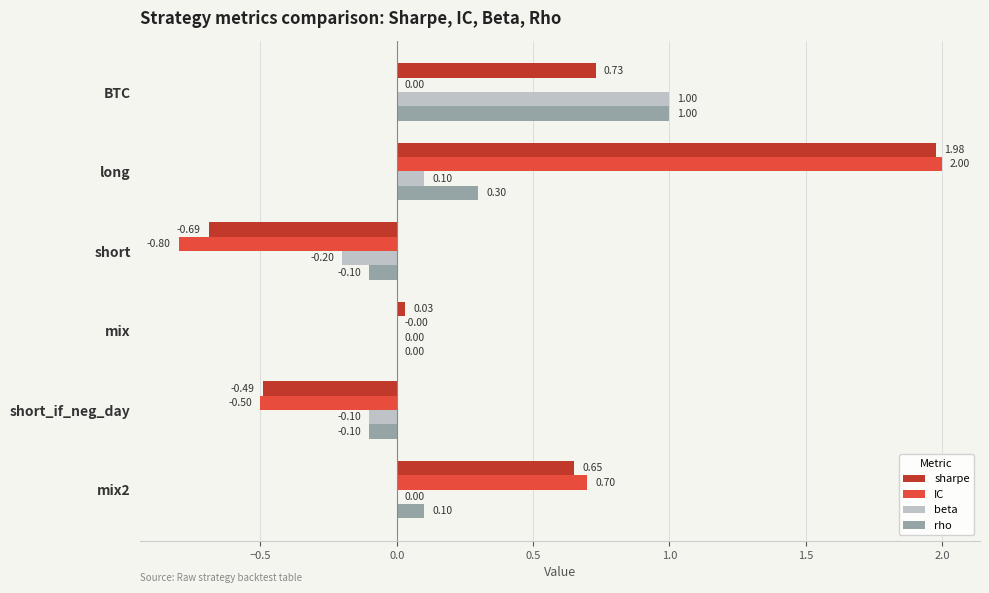

Is the value of sharpe at mix2 greater than the value of beta at mix2?

Yes